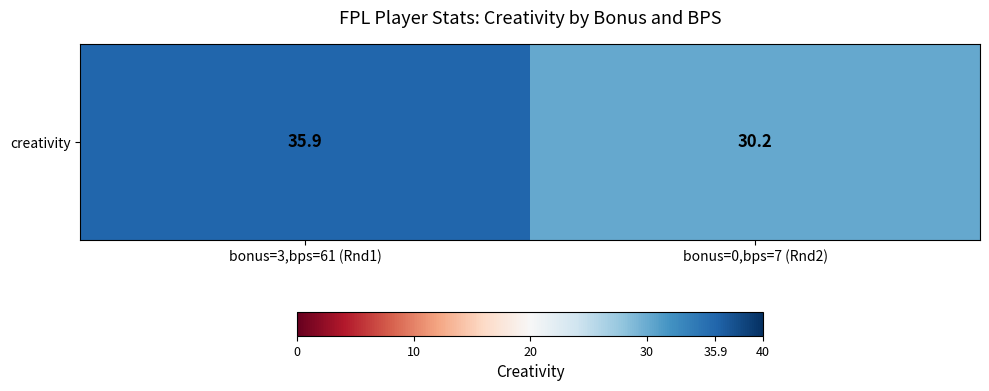

Is it true that the value at bonus=3,bps=61 (Rnd1) is 24.5?

False